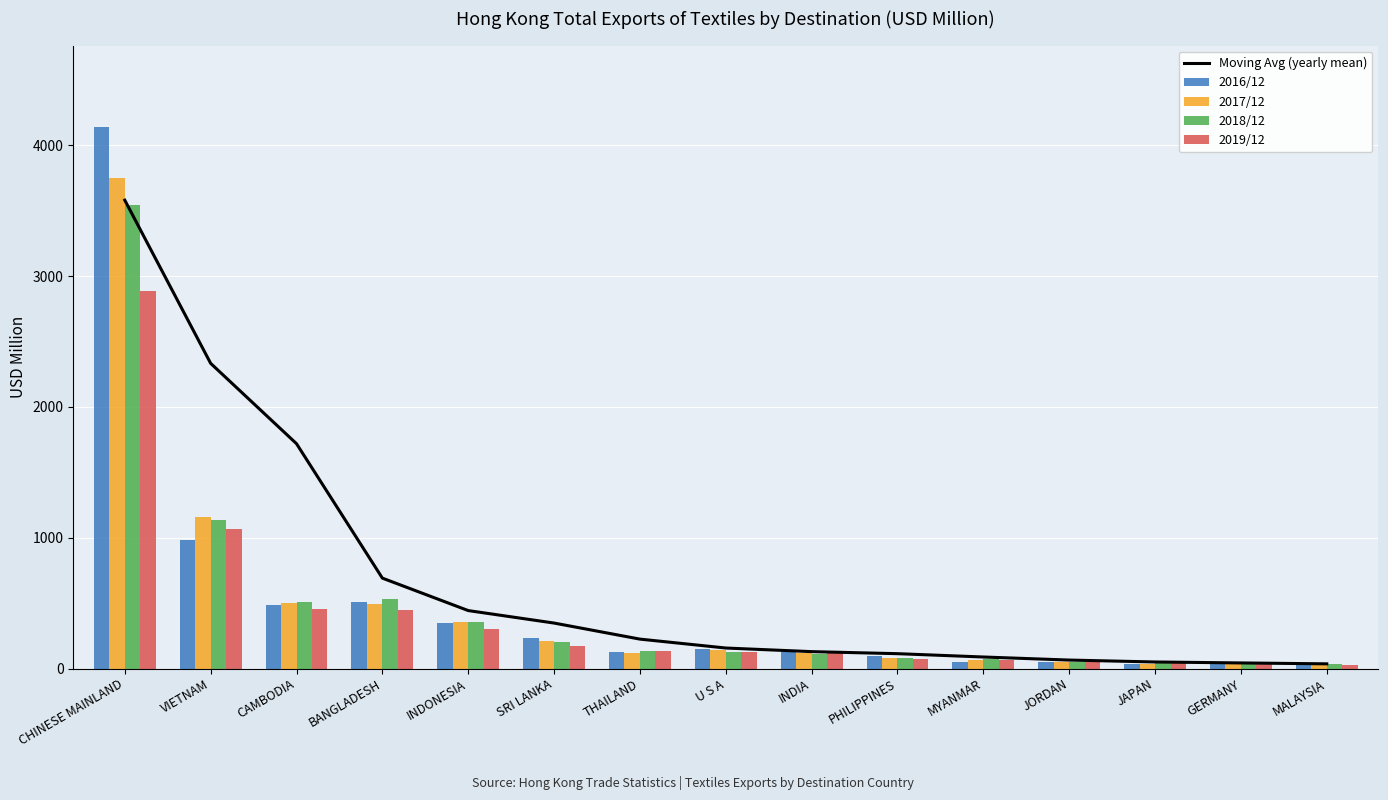

What is the label of the 6th bar from the left?

SRI LANKA